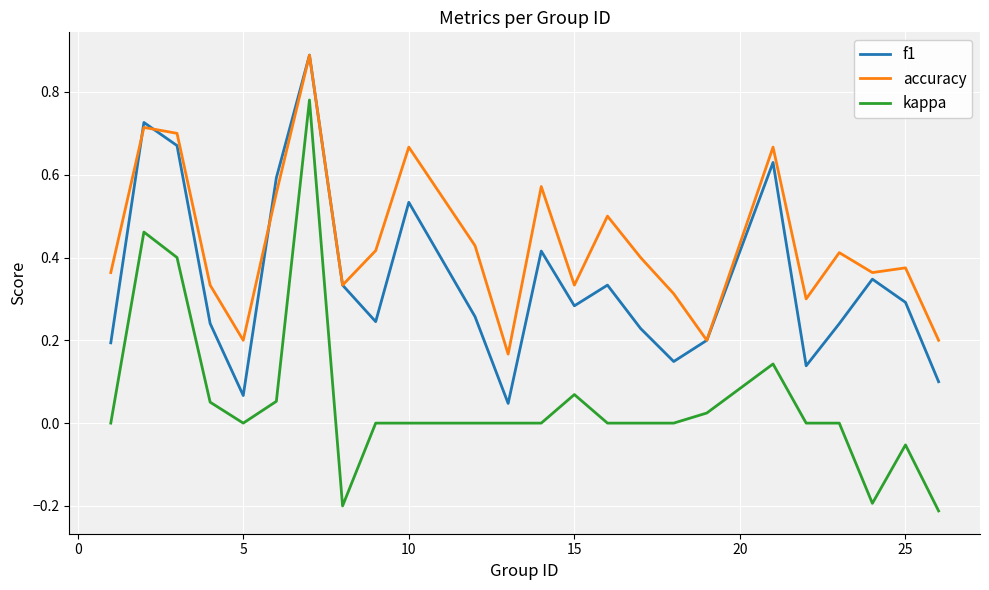

Which series has the largest range (max minus min)?

kappa